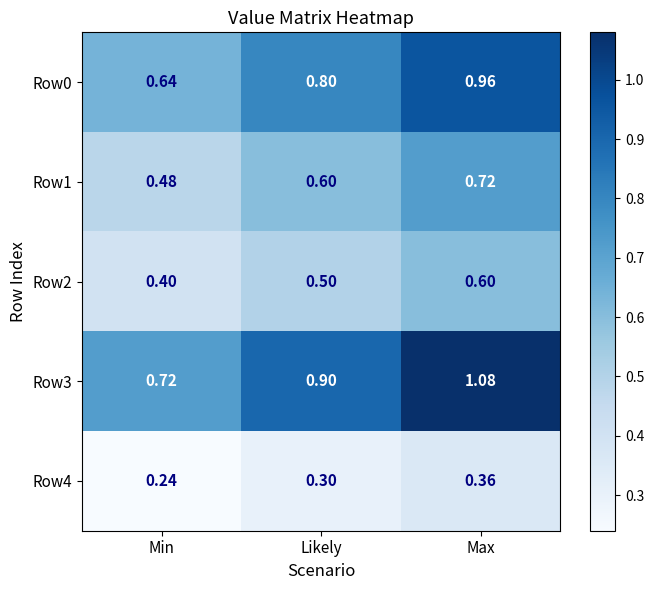

At which label is Row0 closest to 0?

Min